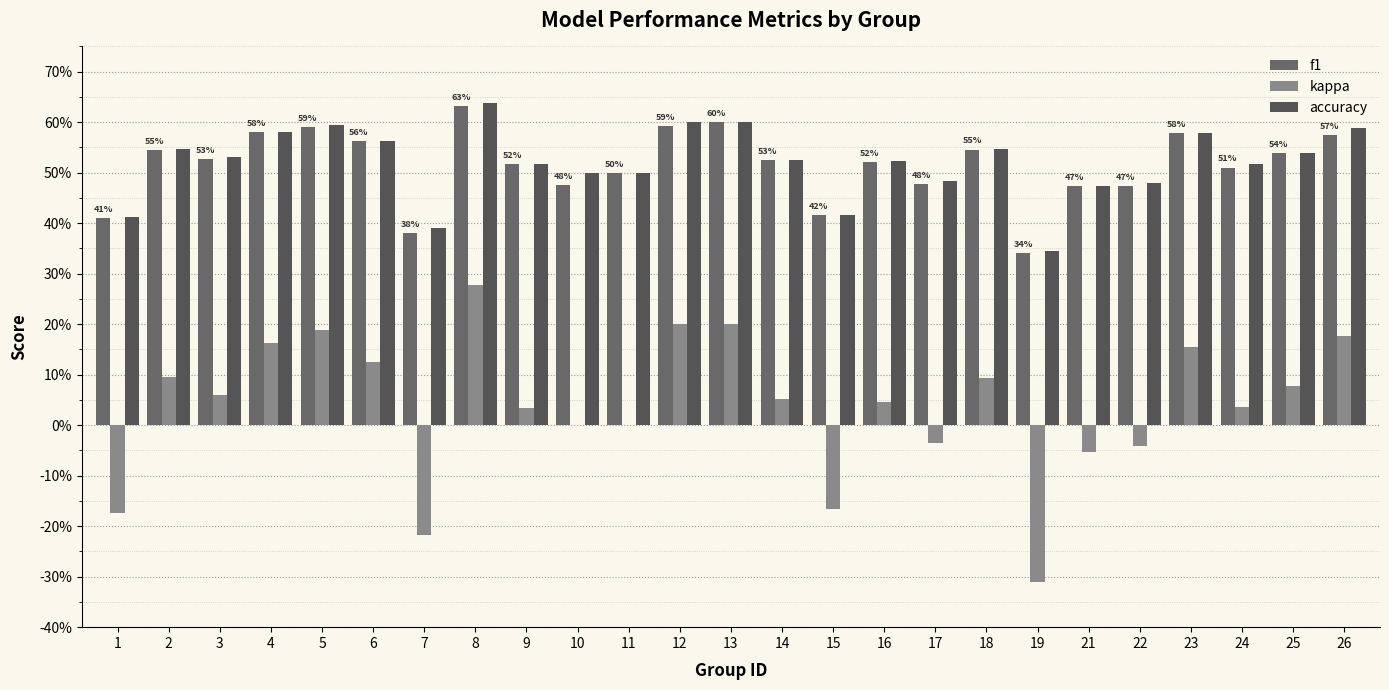

Reading right to left, transcribe all the data shown in this chart.

f1: 0.6	0.5	0.5	0.6	0.5	0.5	0.3	0.5	0.5	0.5	0.4	0.5	0.6	0.6	0.5	0.5	0.5	0.6	0.4	0.6	0.6	0.6	0.5	0.5	0.4
kappa: 0.2	0.1	0.0	0.2	-0.0	-0.1	-0.3	0.1	-0.0	0.0	-0.2	0.1	0.2	0.2	0.0	0.0	0.0	0.3	-0.2	0.1	0.2	0.2	0.1	0.1	-0.2
accuracy: 0.6	0.5	0.5	0.6	0.5	0.5	0.3	0.5	0.5	0.5	0.4	0.5	0.6	0.6	0.5	0.5	0.5	0.6	0.4	0.6	0.6	0.6	0.5	0.5	0.4